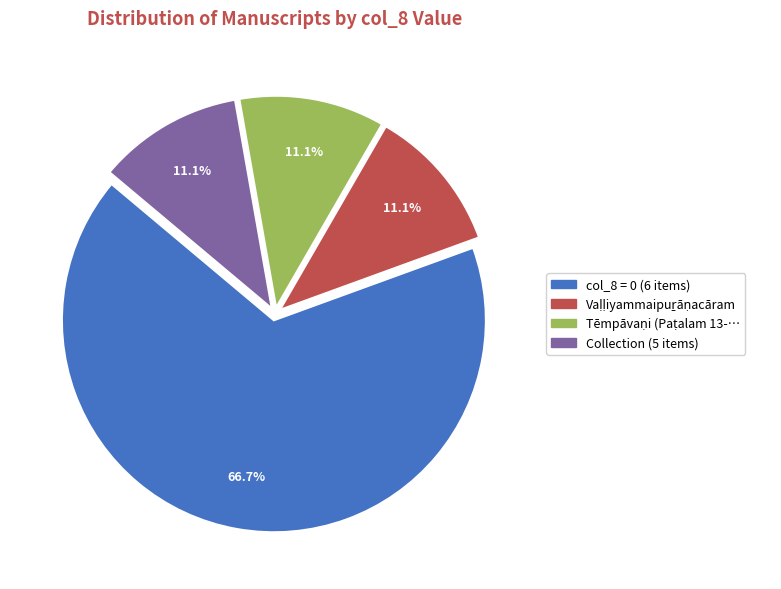

Is there a majority slice in this chart?

Yes